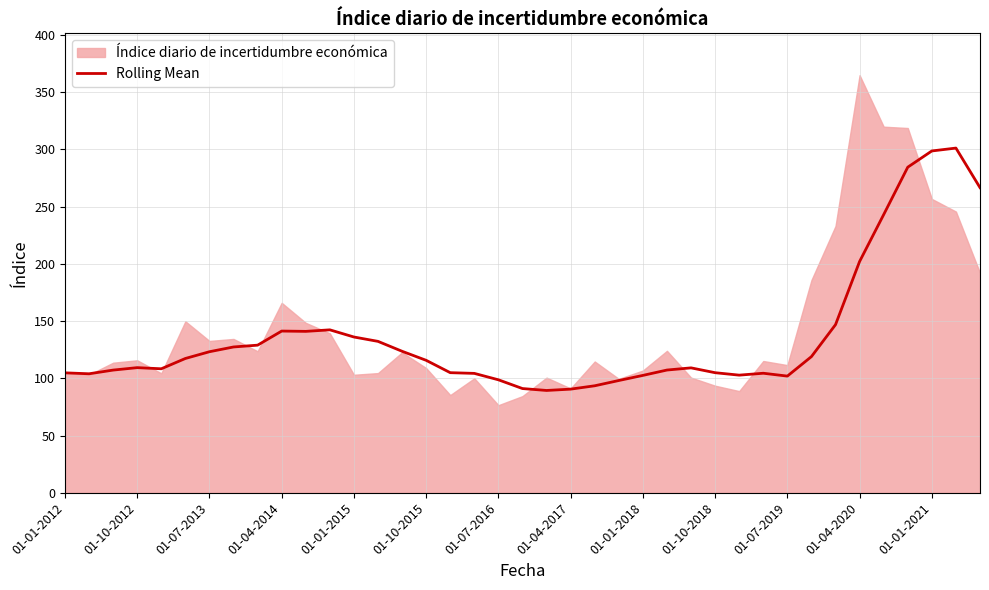

At which label is Rolling Mean closest to 195?

01-04-2020